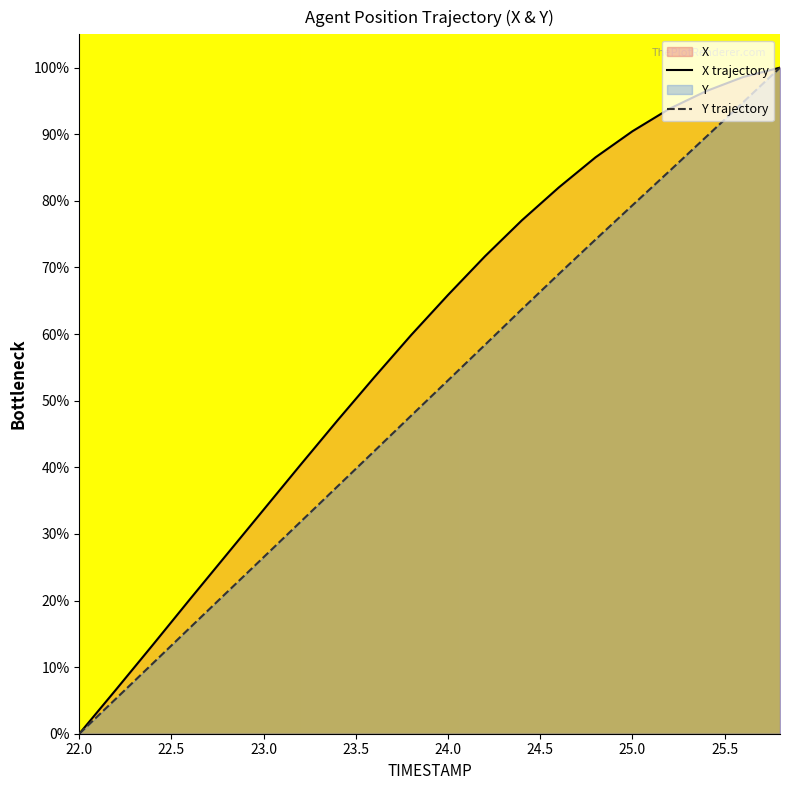

What is the spread (max minus min) of values at 23.0?

7.1